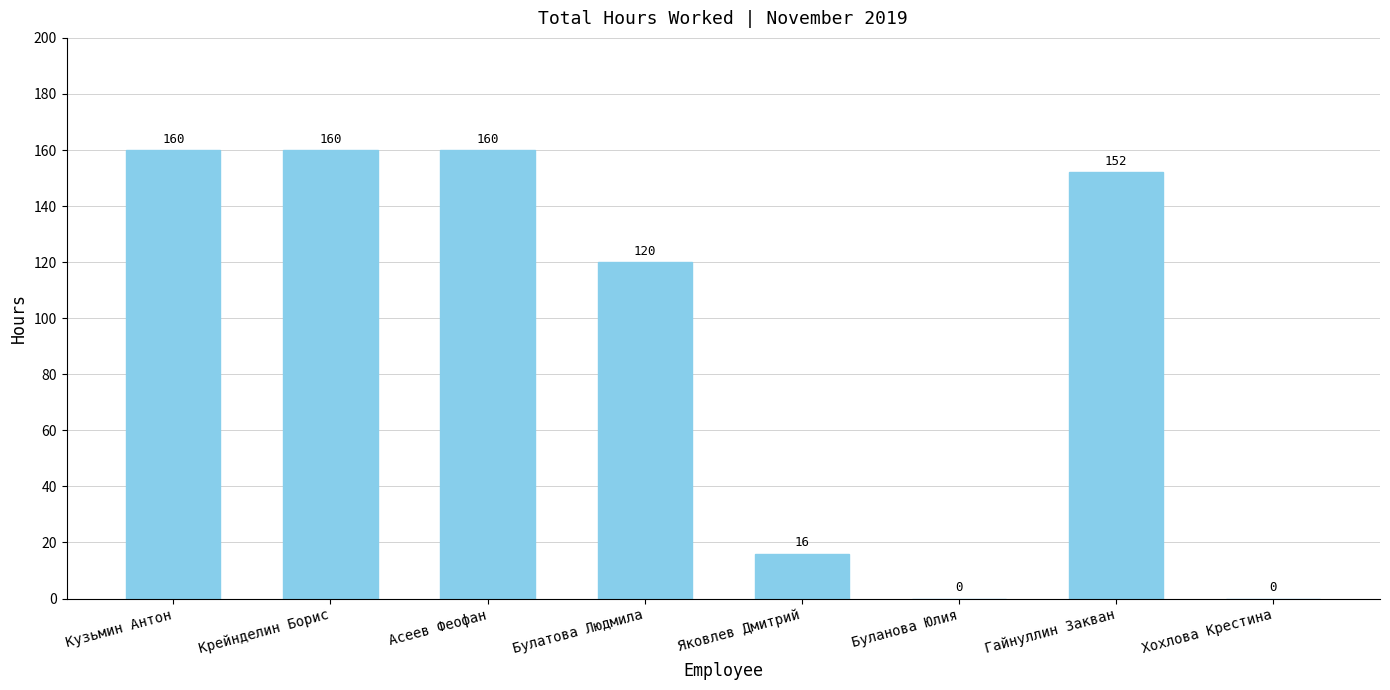

Where does the data first go above 152?

Кузьмин Антон